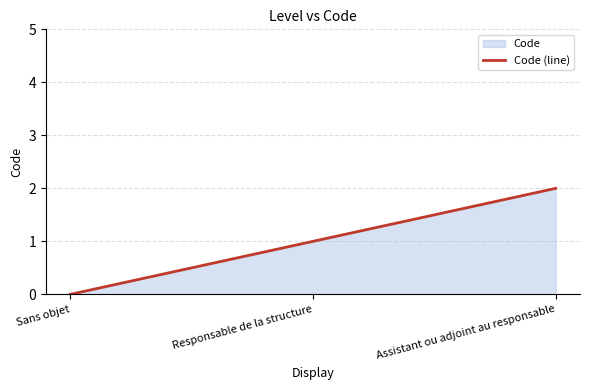

The value at Sans objet is 0. True or false?

True